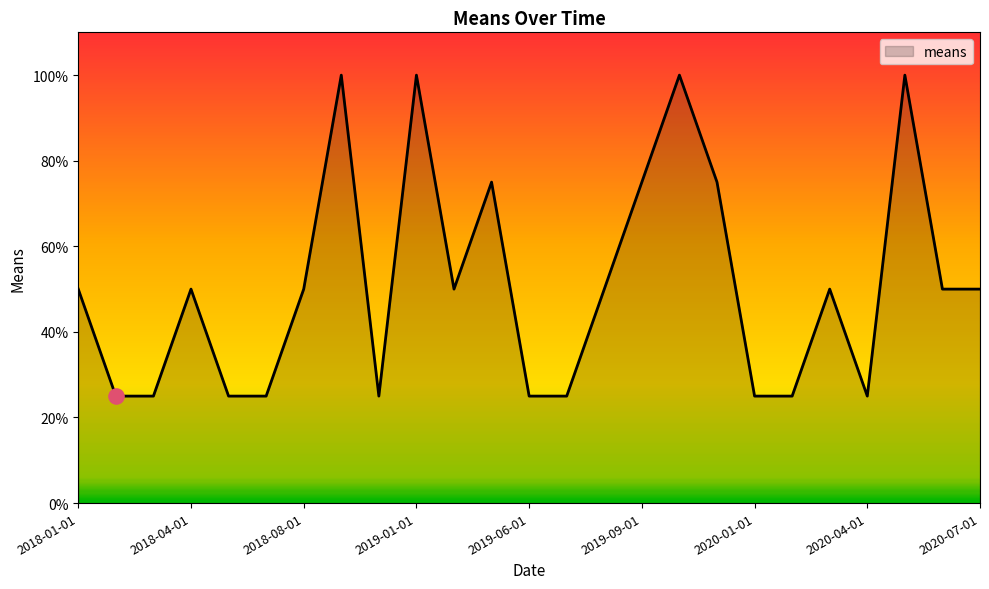

What is the maximum value shown in the chart?

100